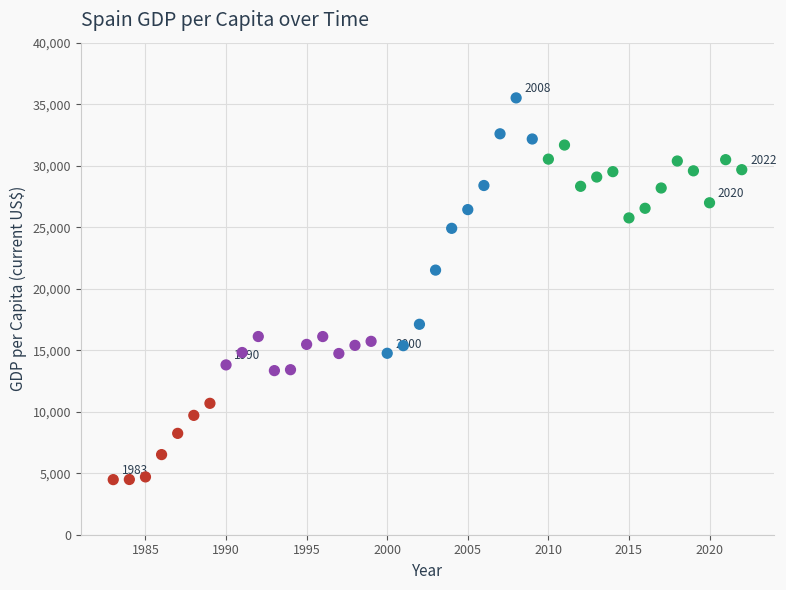

What Y value in the scatter plot is closest to 19994?

21510.8